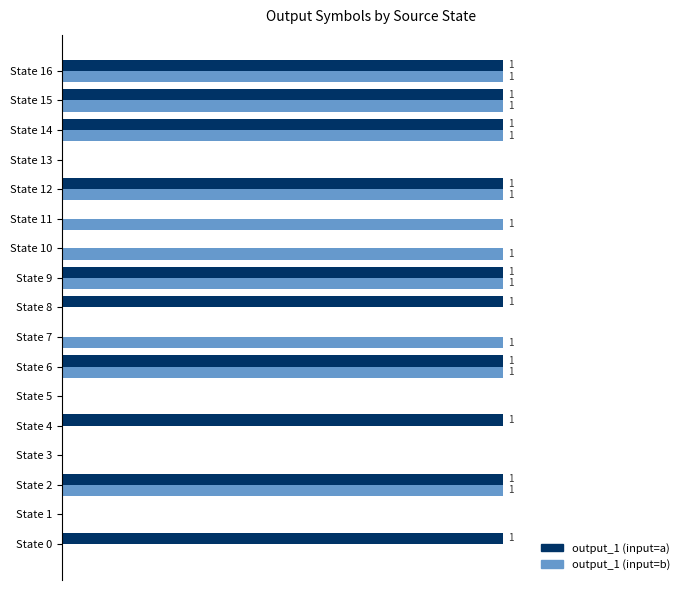

Which series has the widest spread of values?

output_1 (input=a)